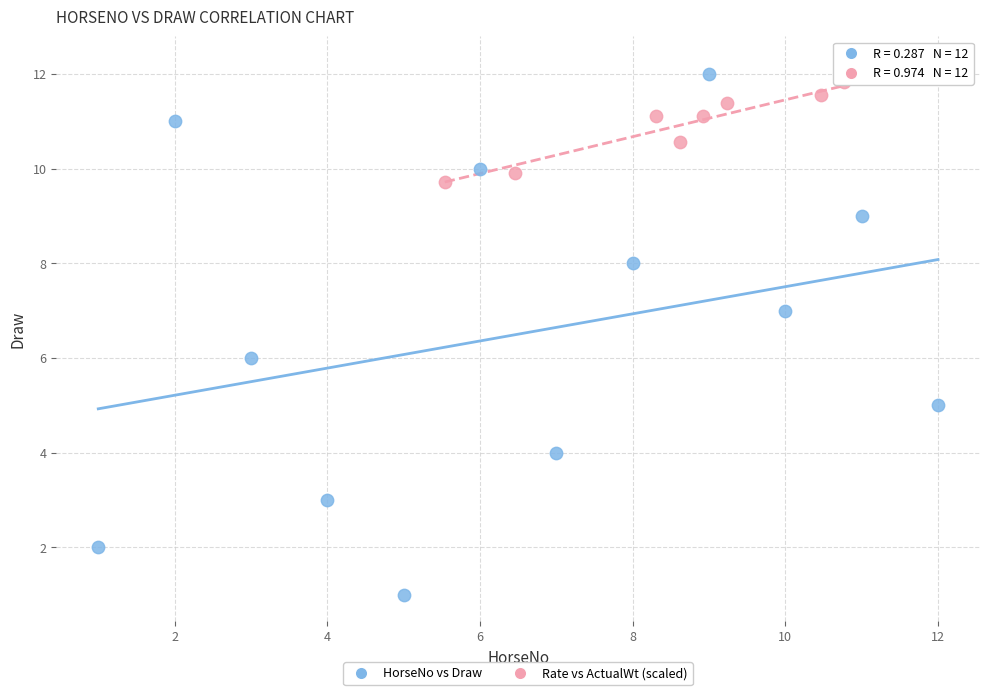

Which series reaches the maximum Y coordinate?

Rate vs ActualWt (scaled)